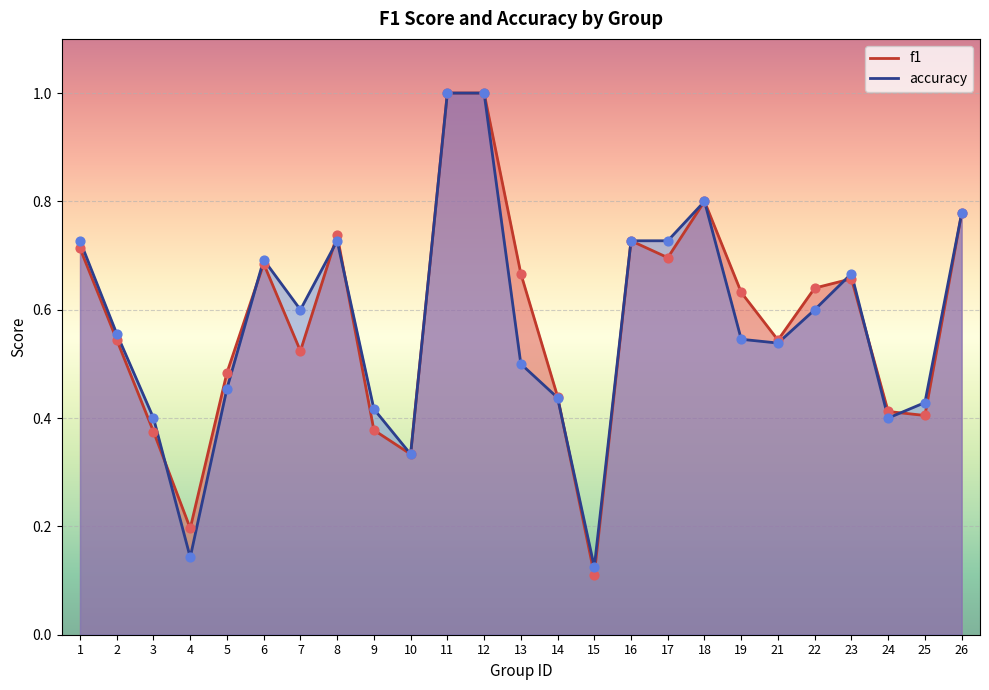

At how many categories does at least one series exceed 0?

25